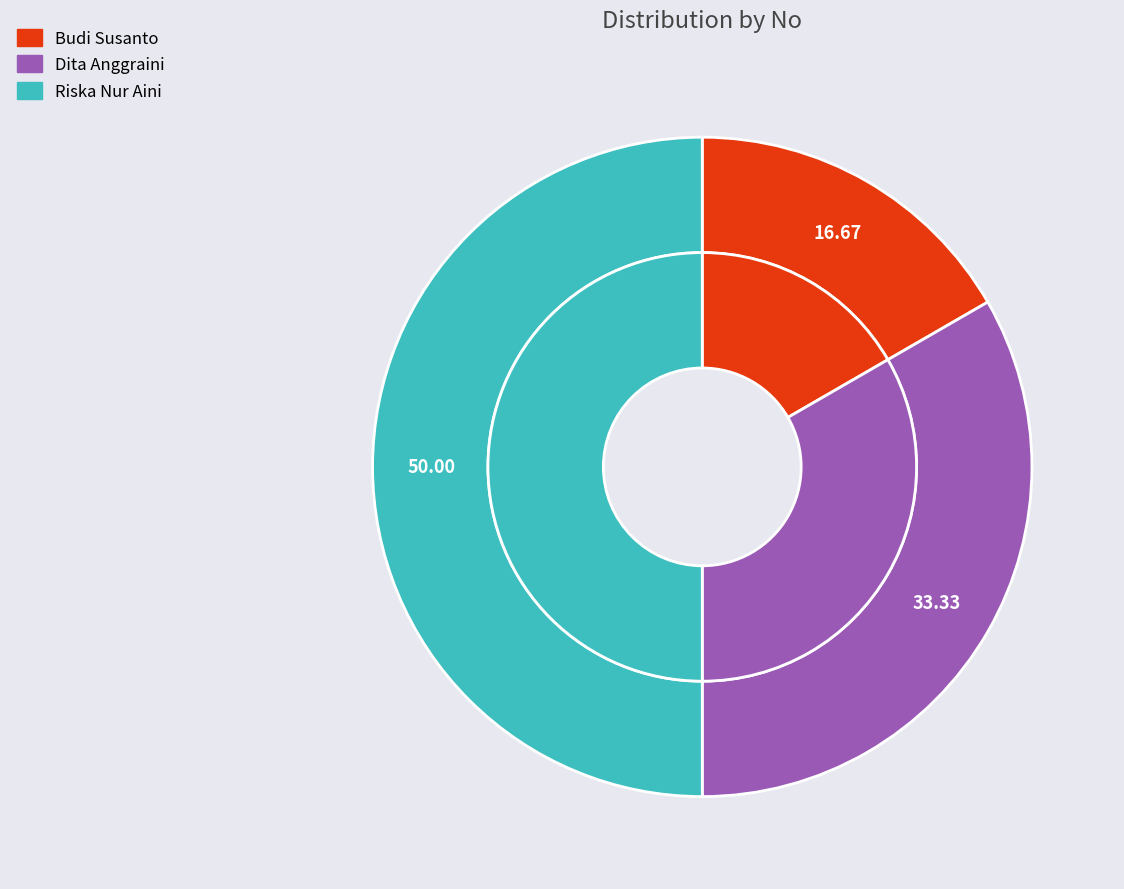

Does Budi Susanto account for over 50% of the chart?

No